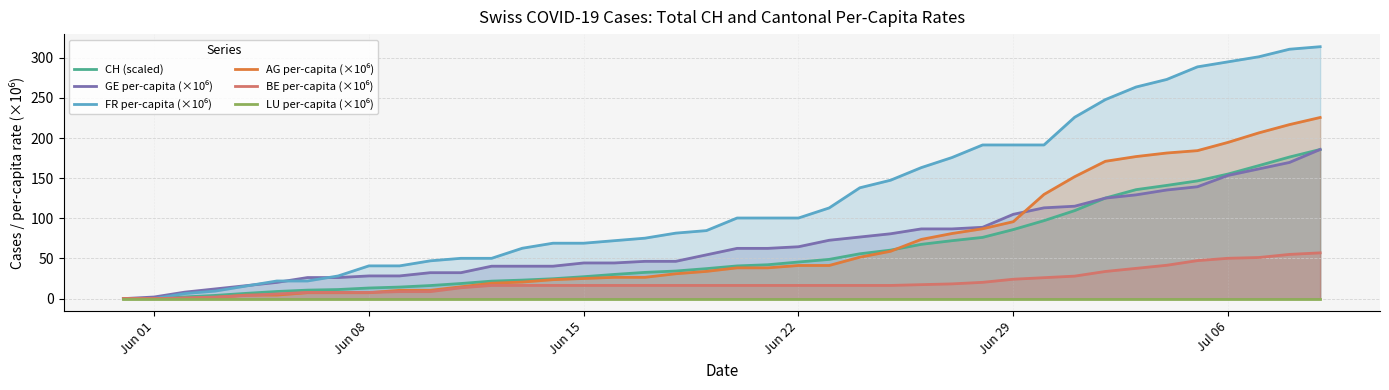

Is it true that AG per-capita (×10⁶) equals 20.6 at 26?

False